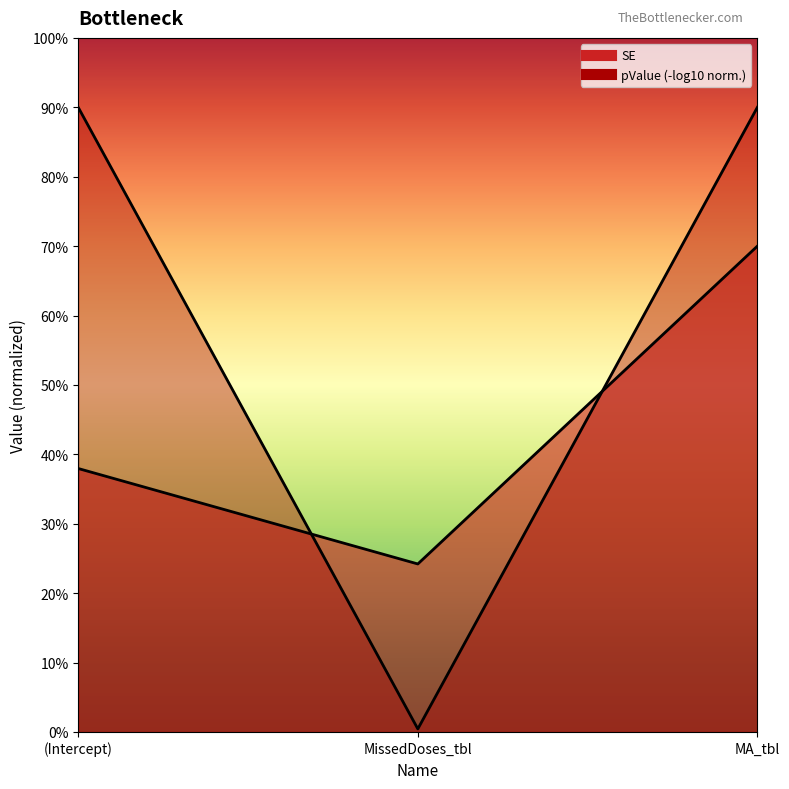

Reading left to right, what are all the values shown in this chart?

SE: 0.4	0.2	0.7
pValue: 0.9	0.0	0.9